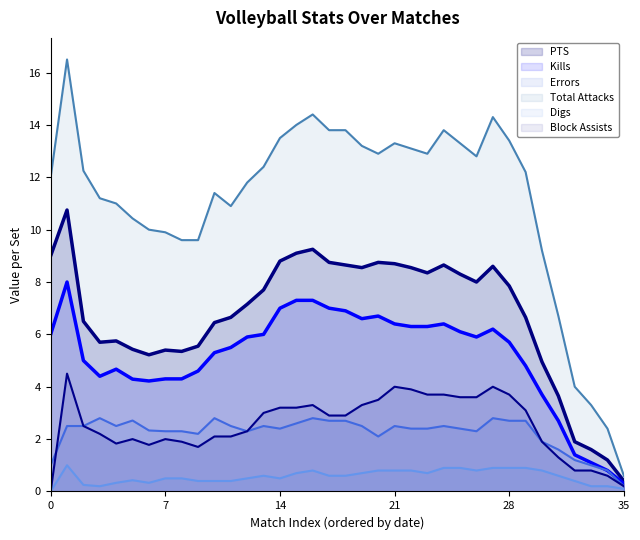

Count the number of categories in the chart.

36